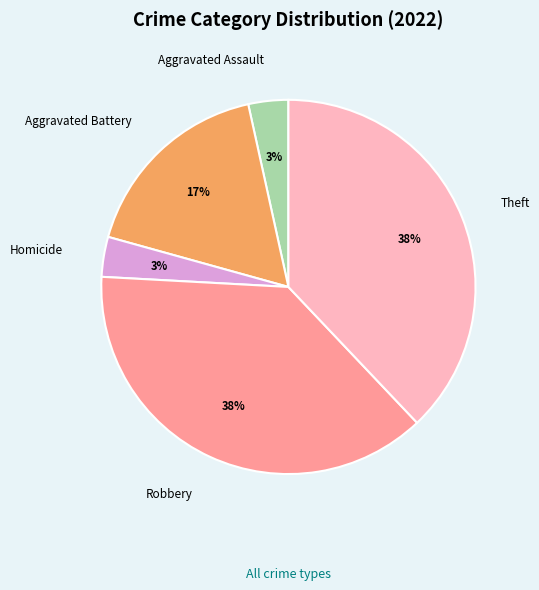

What percentage is the Aggravated Assault slice, to the nearest percent?

3%